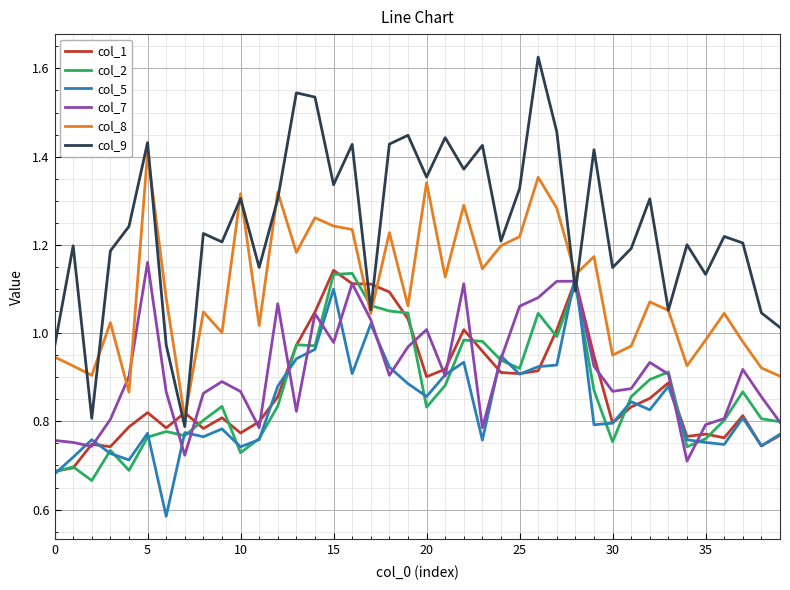

After their last crossing, which series has the higher values: col_7 or col_9?

col_9